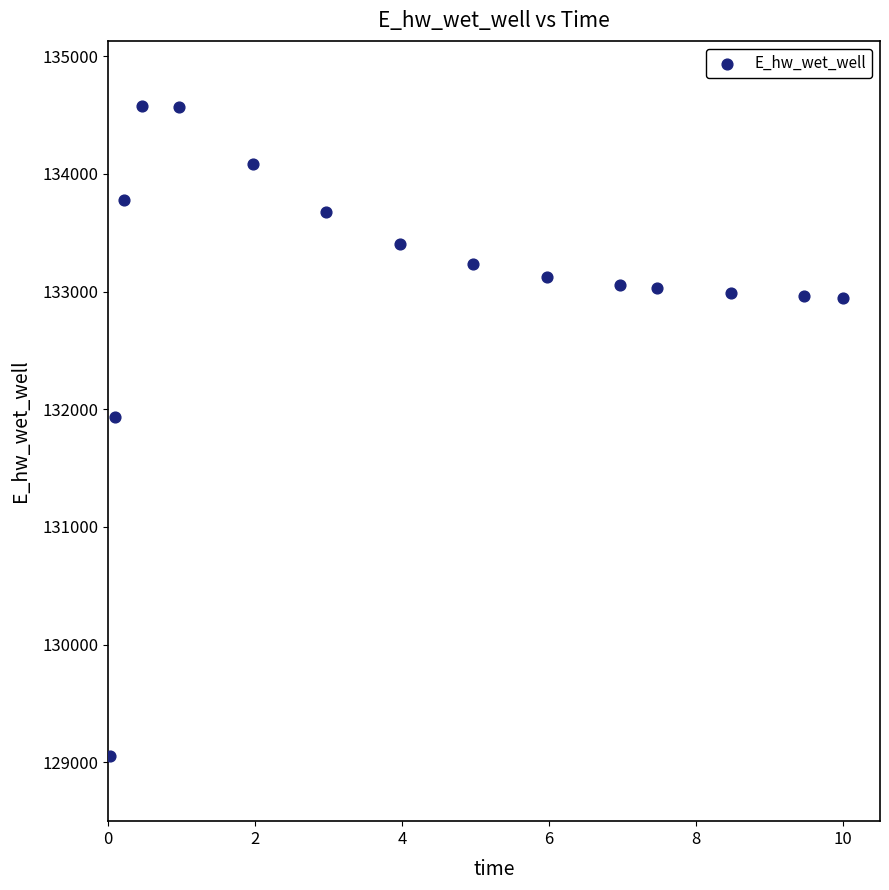

What Y value in the scatter plot is closest to 131814?

131934.7